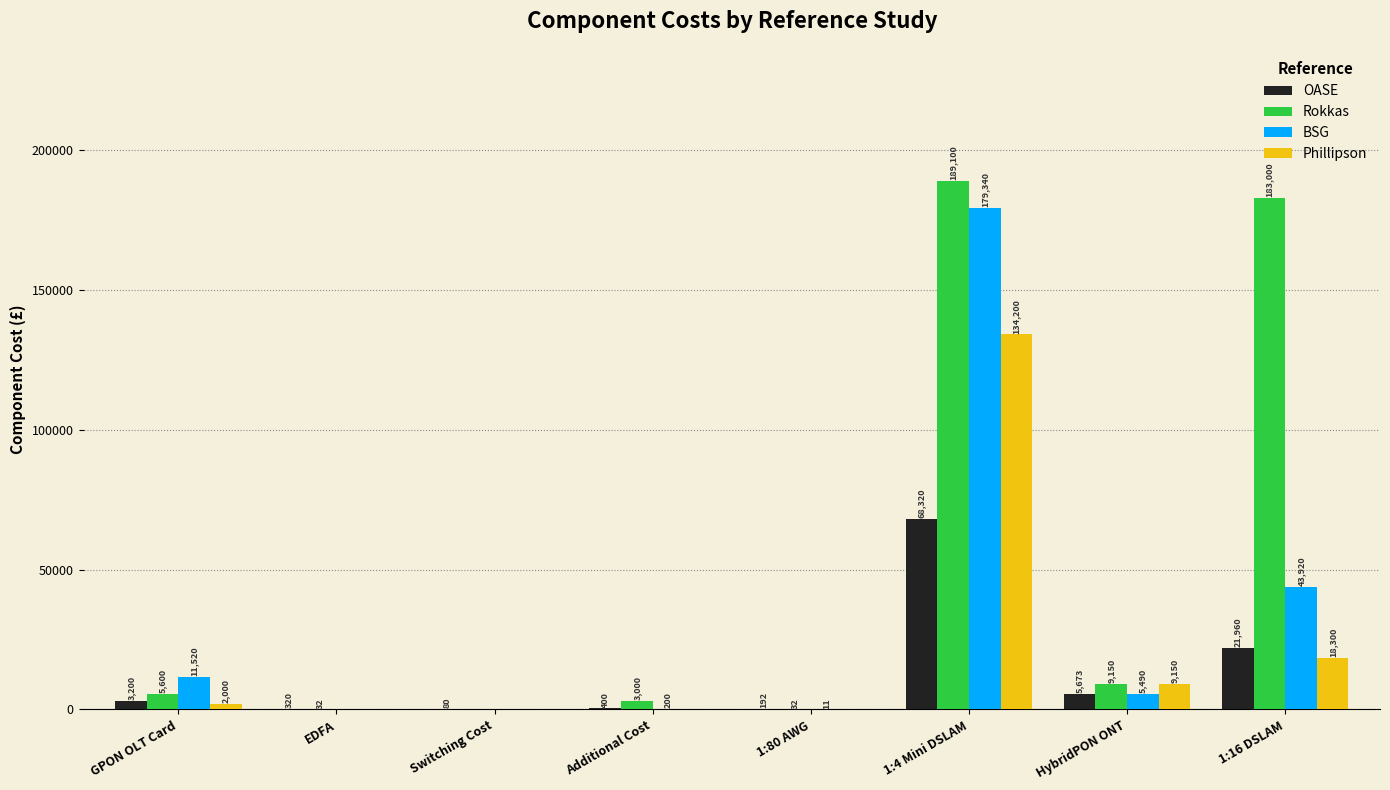

How many groups of bars are there?

8